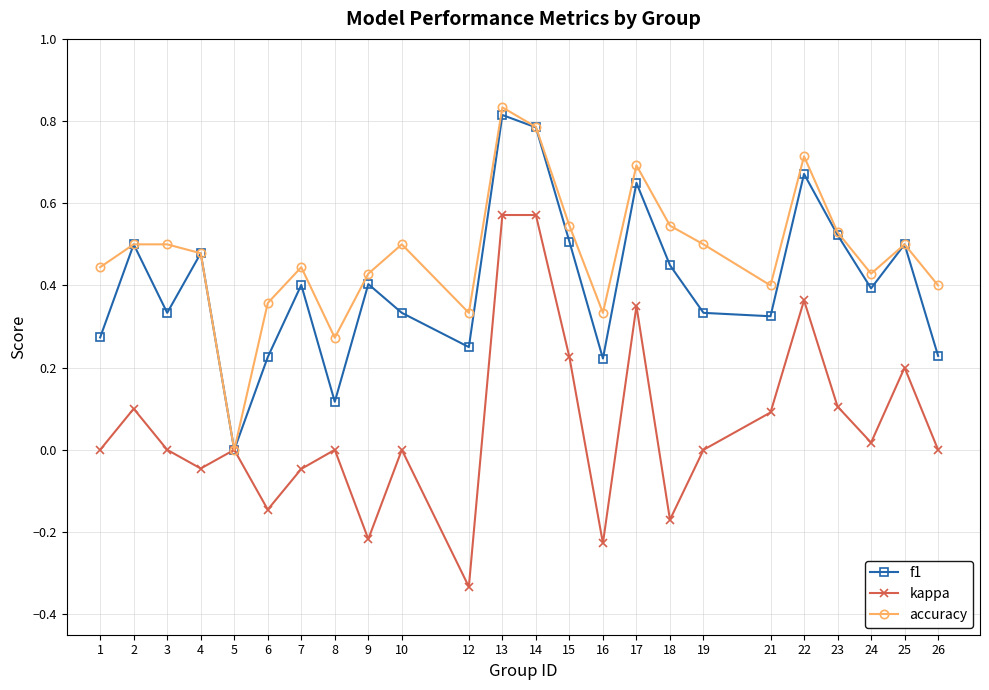

At which label does accuracy reach its minimum?

5